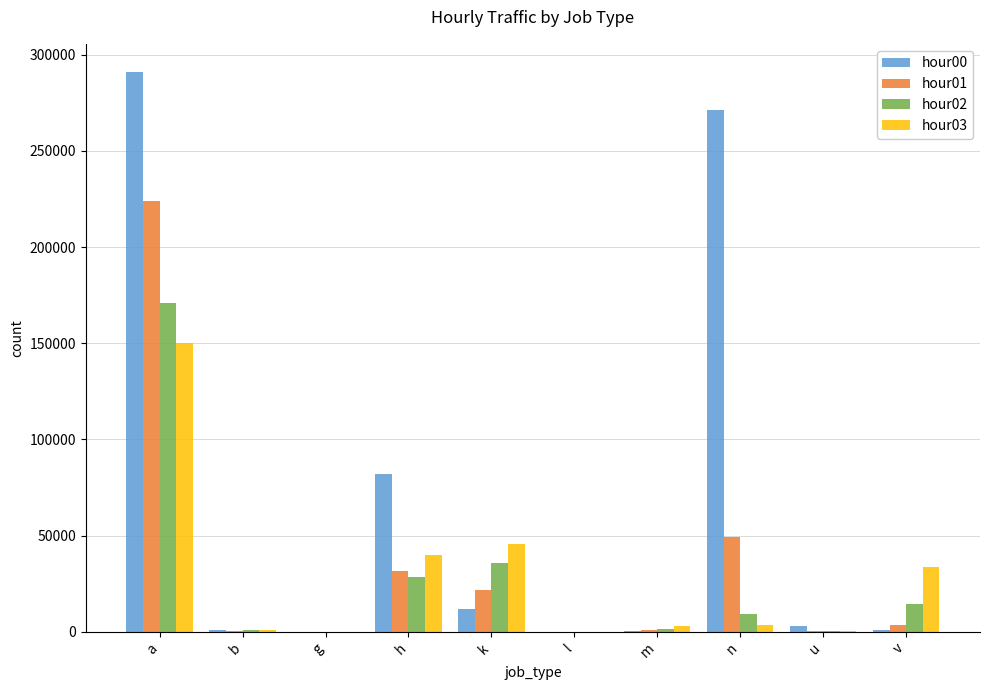

What is the average value of the hour01 series?

33214